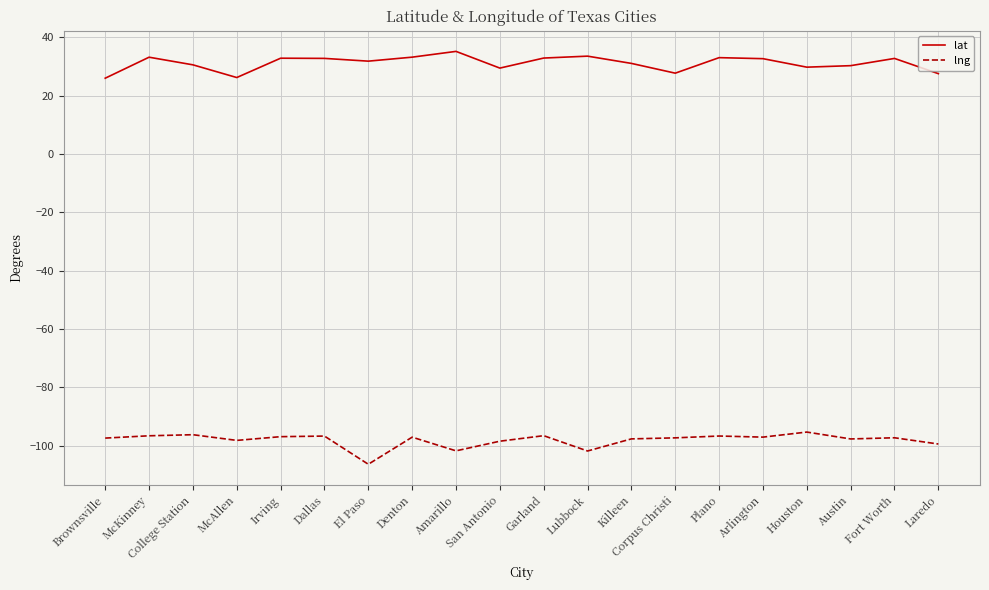

What is the minimum value shown in the chart?

-106.4